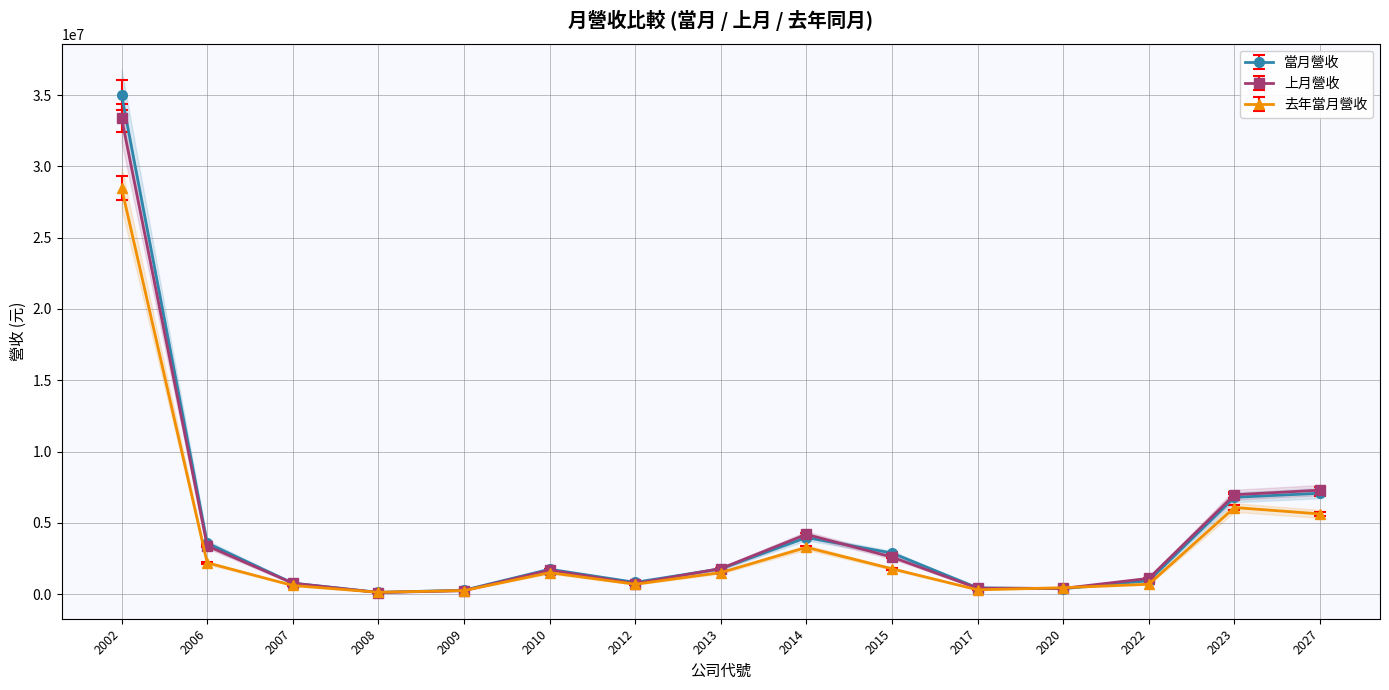

The value of 當月營收 at 2006 is 1853585. True or false?

False